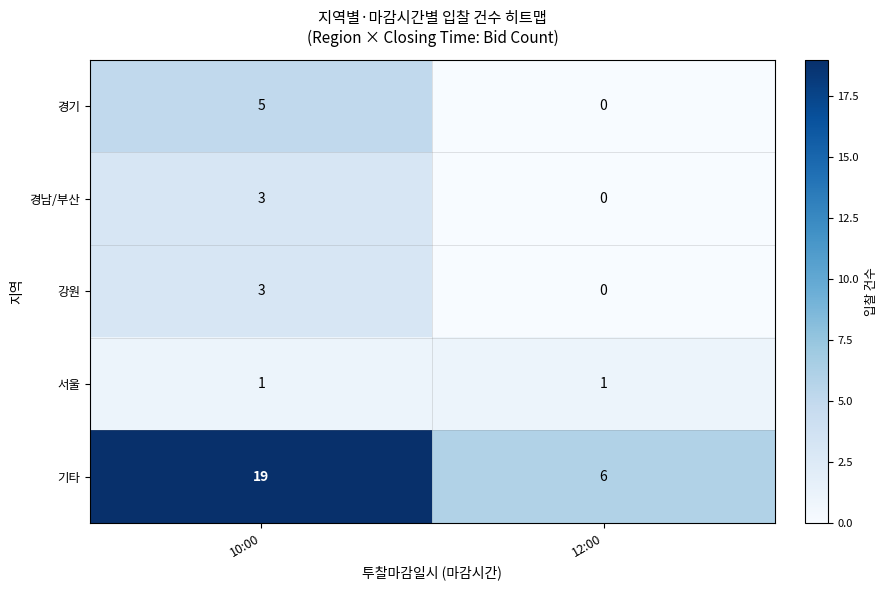

What is the difference between the 강원 values at 10:00 and 12:00?

3